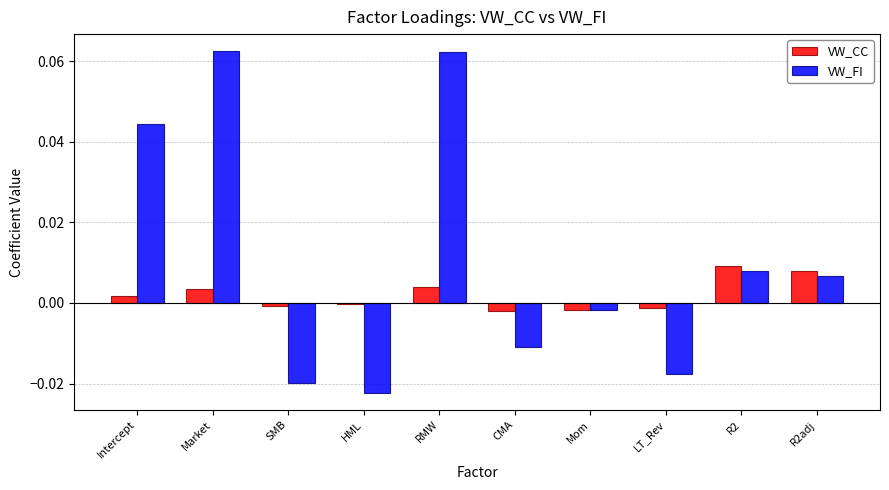

Rank the series by their average value, from lowest to highest.

VW_CC, VW_FI